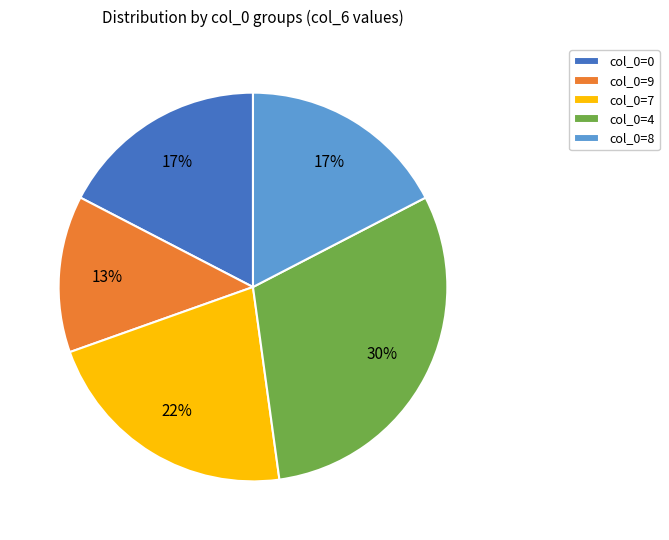

Is there a majority slice in this chart?

No